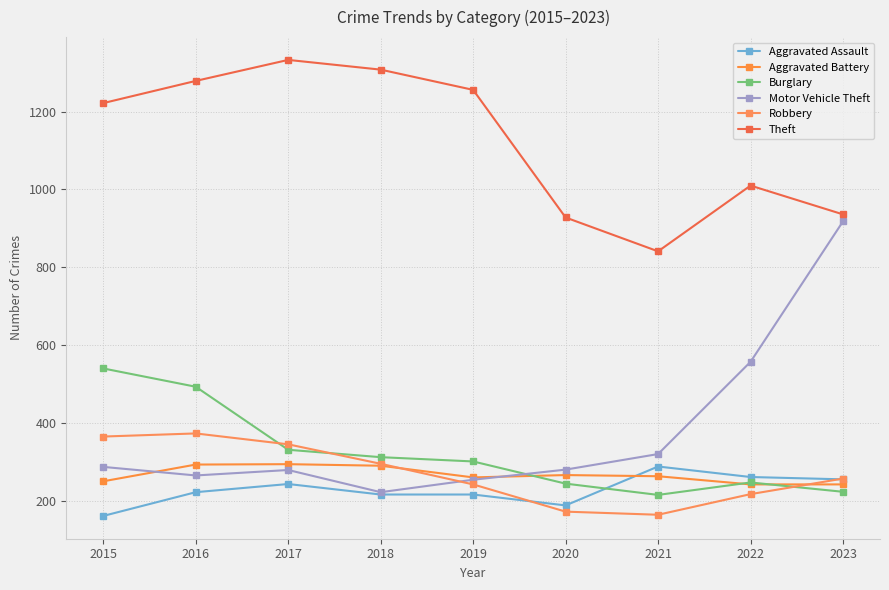

At how many categories does at least one series exceed 1249?

4